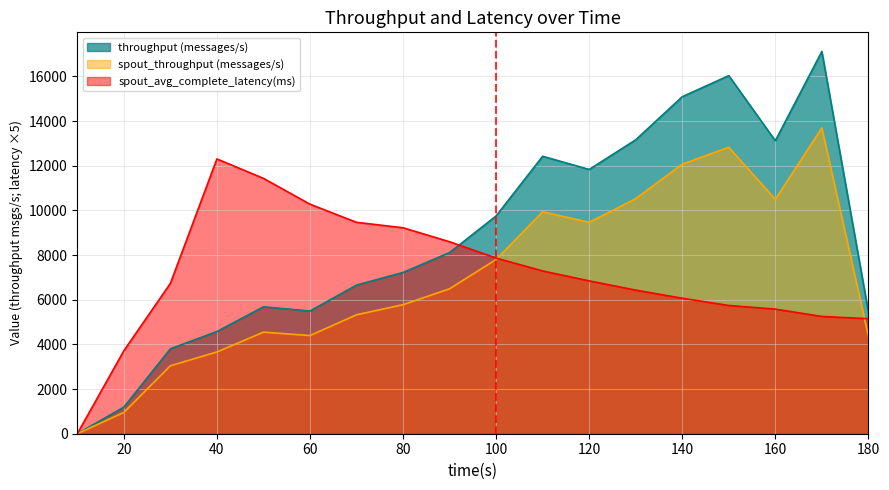

What is the value of the transferred (messages) point at the 18th from the left?

5465.0